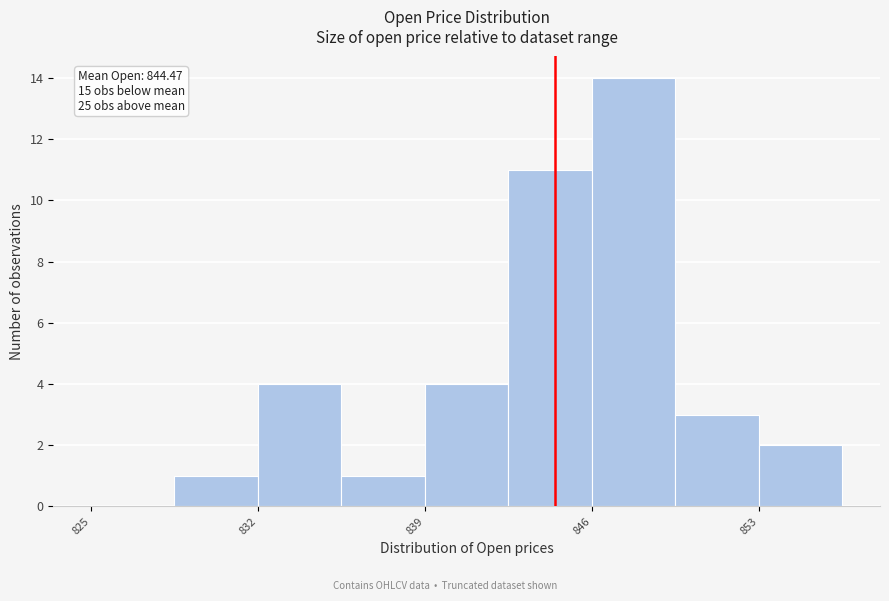

Read against the x-axis, roughly where is the centre of the tallest bar?

848